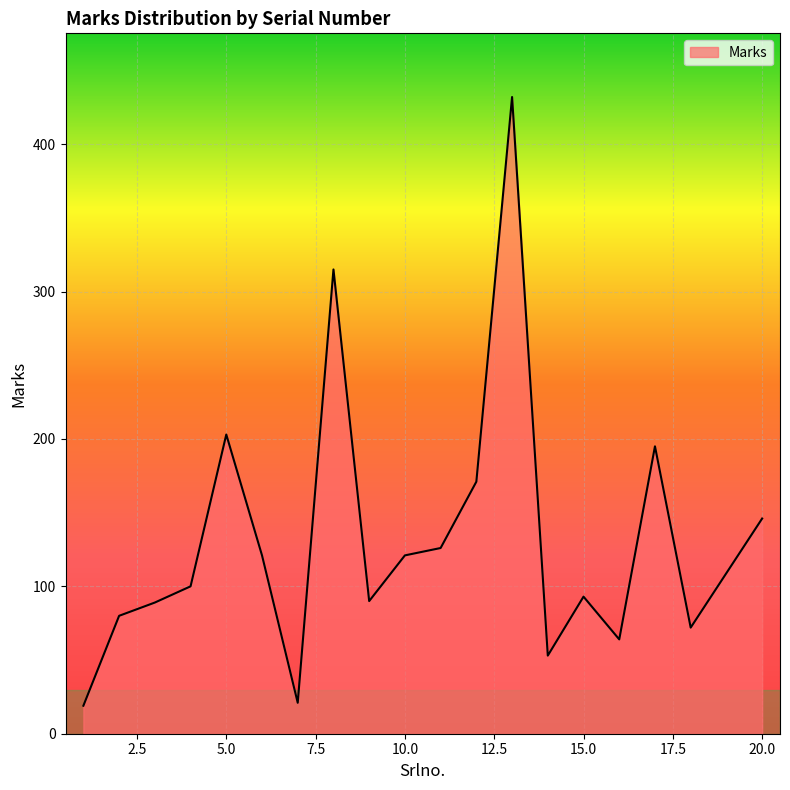

True or false: there are more than 0 points higher than both neighbors.

True